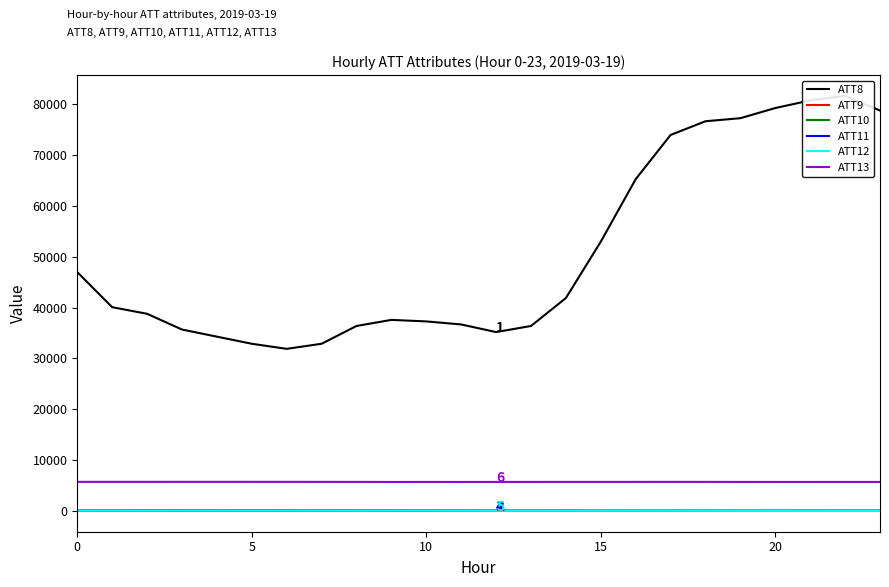

True or false: ATT13 has more than 2 interior local peaks.

True